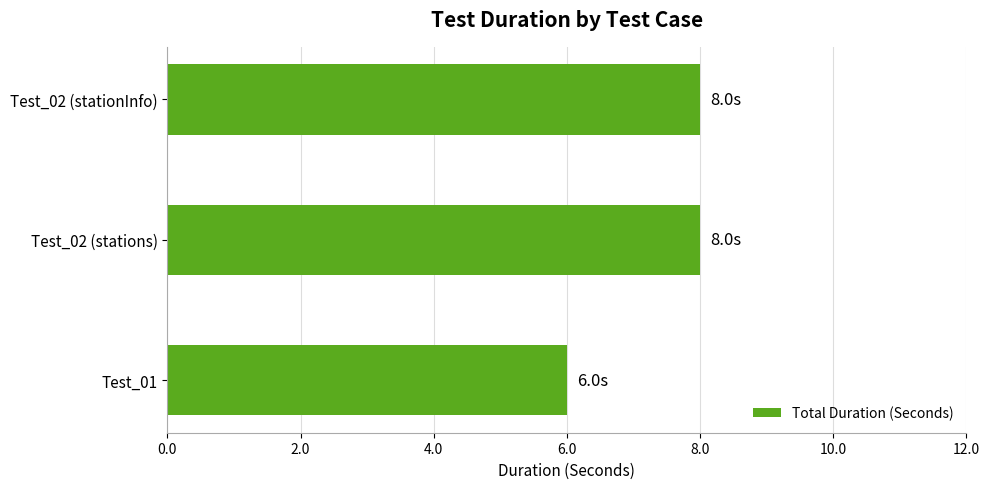

What is the average value?

7